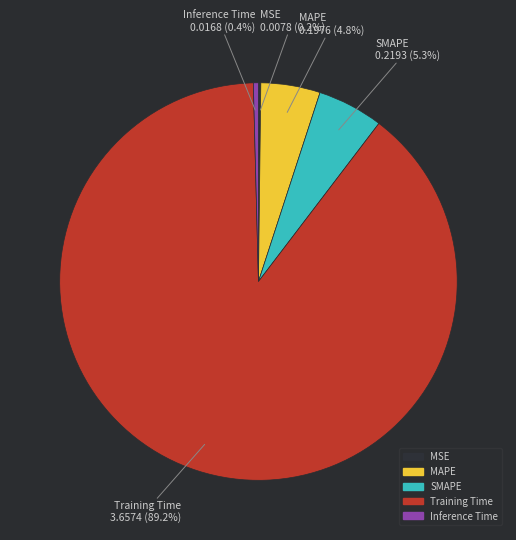

Which category has the biggest portion of the pie?

Training Time